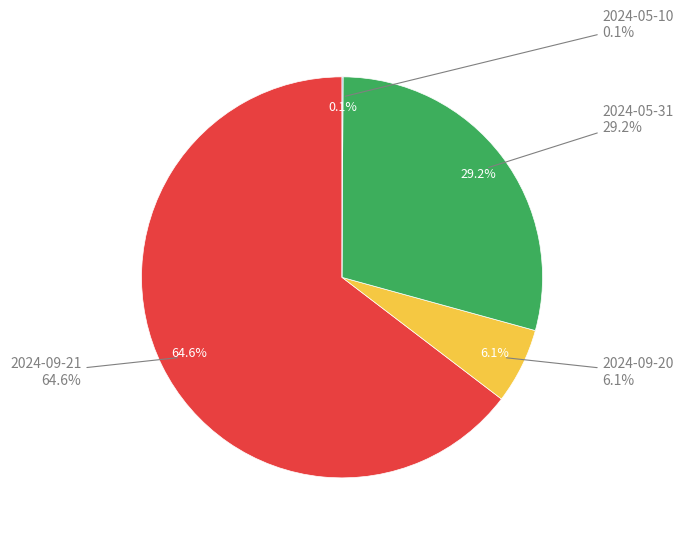

Which has a higher value, 2024-05-10 or 2024-09-20?

2024-09-20